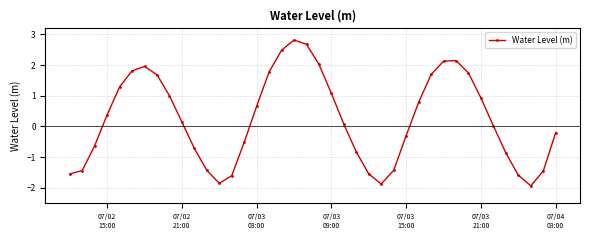

How many points are higher than both their immediate neighbors (excluding endpoints)?

3